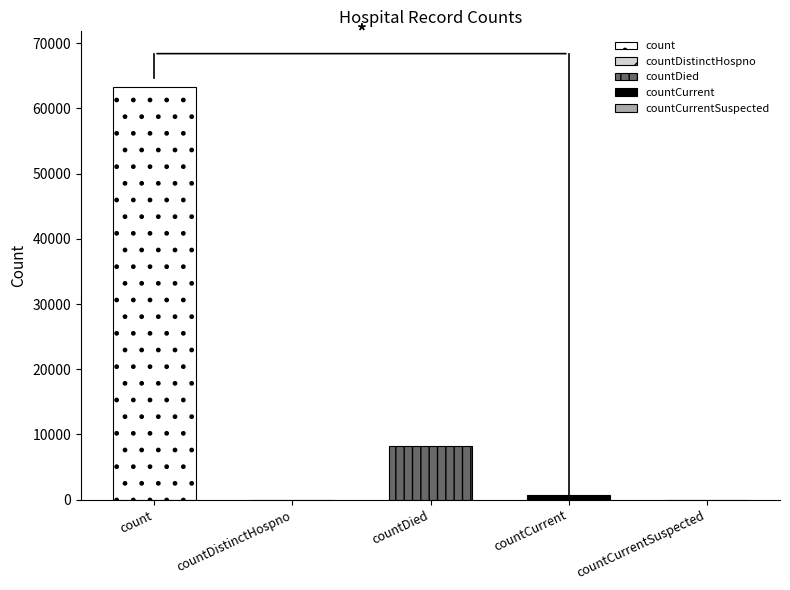

What is the maximum value shown in the chart?

63341